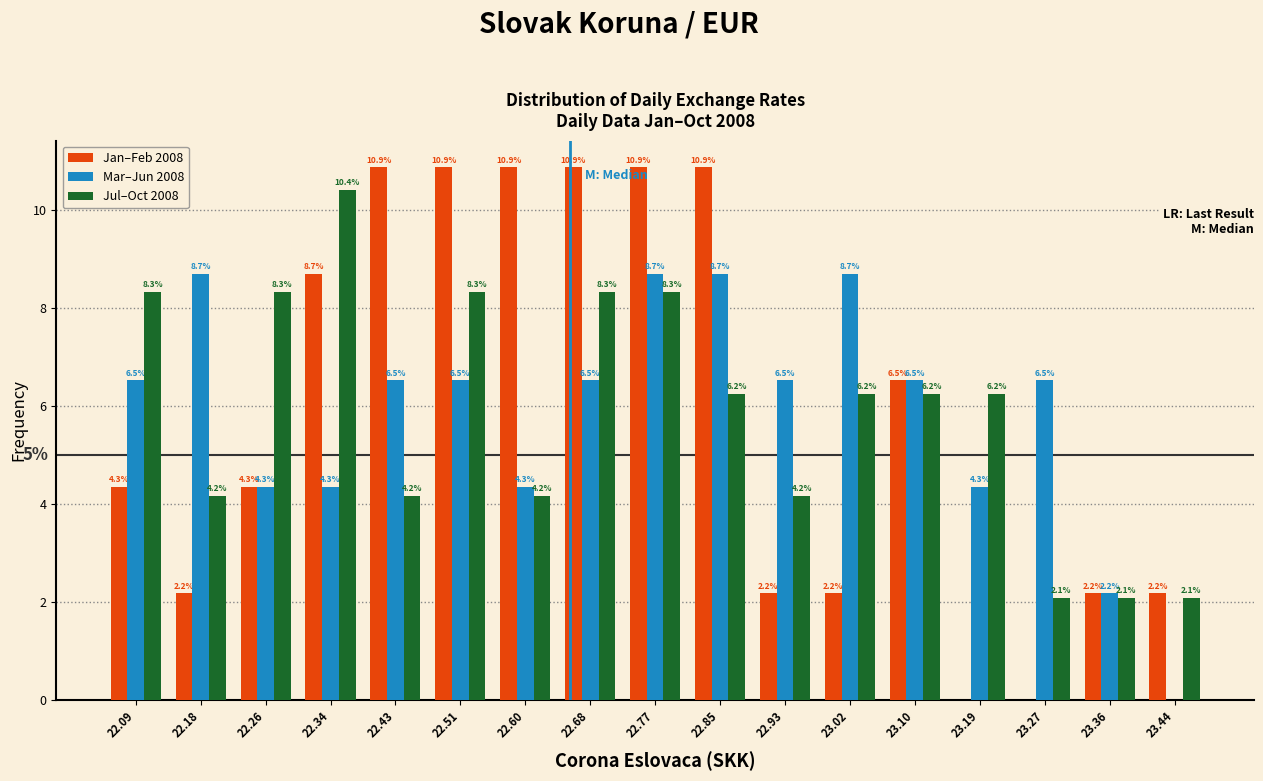

In the Jul–Oct 2008 series, which range on the x-axis has the tallest bar?

22.30 to 22.39